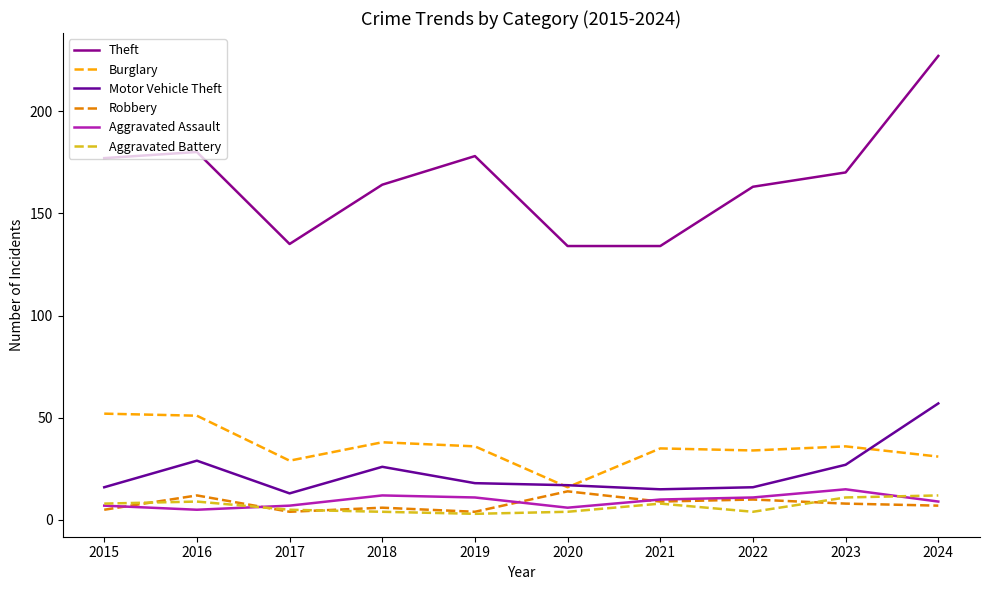

True or false: Aggravated Battery has a value of 4 at 2020.

True